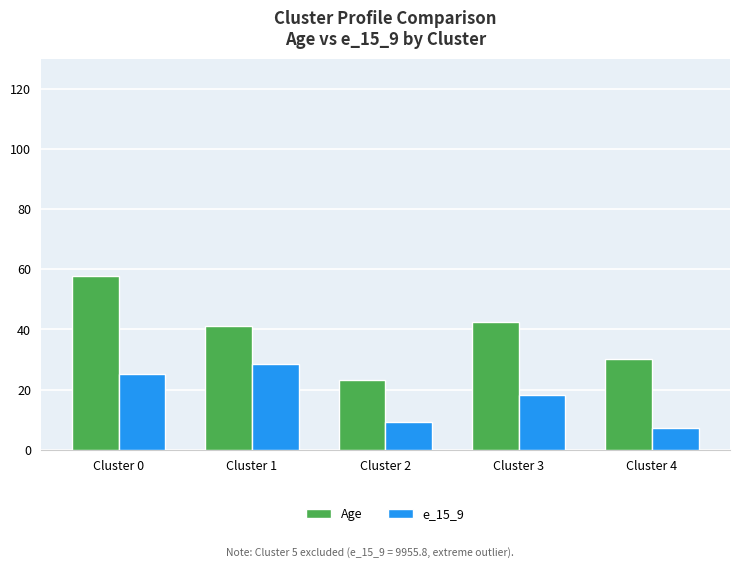

True or false: Age has a value of 41.0 at Cluster 1.

True